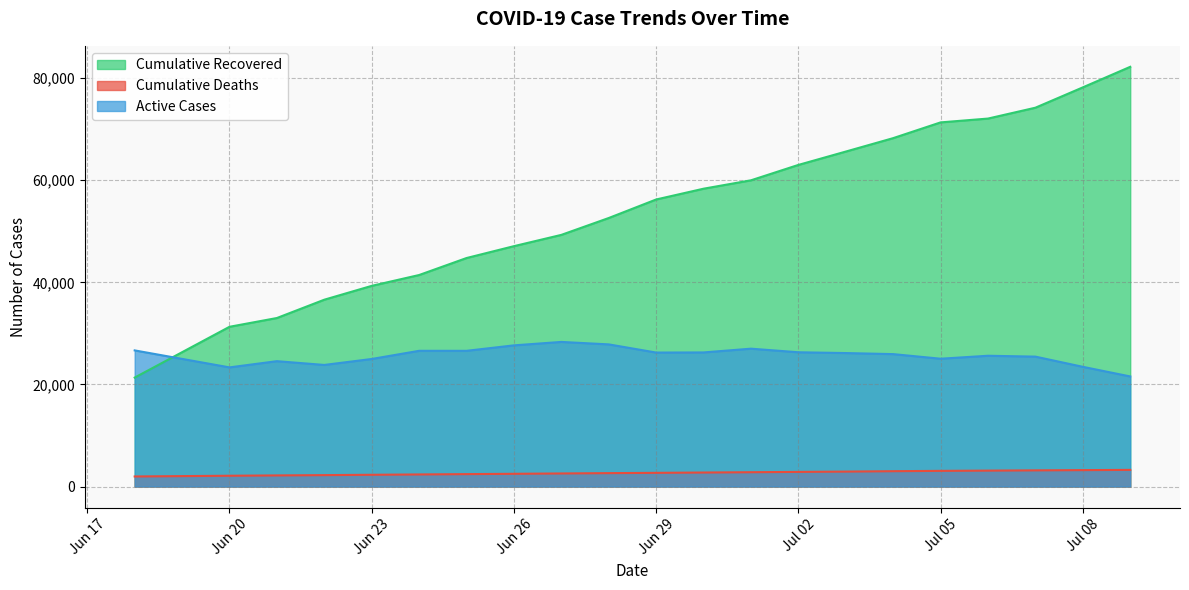

What are all the series names shown in the legend?

Cumulative Recovered, Cumulative Deaths, Active Cases